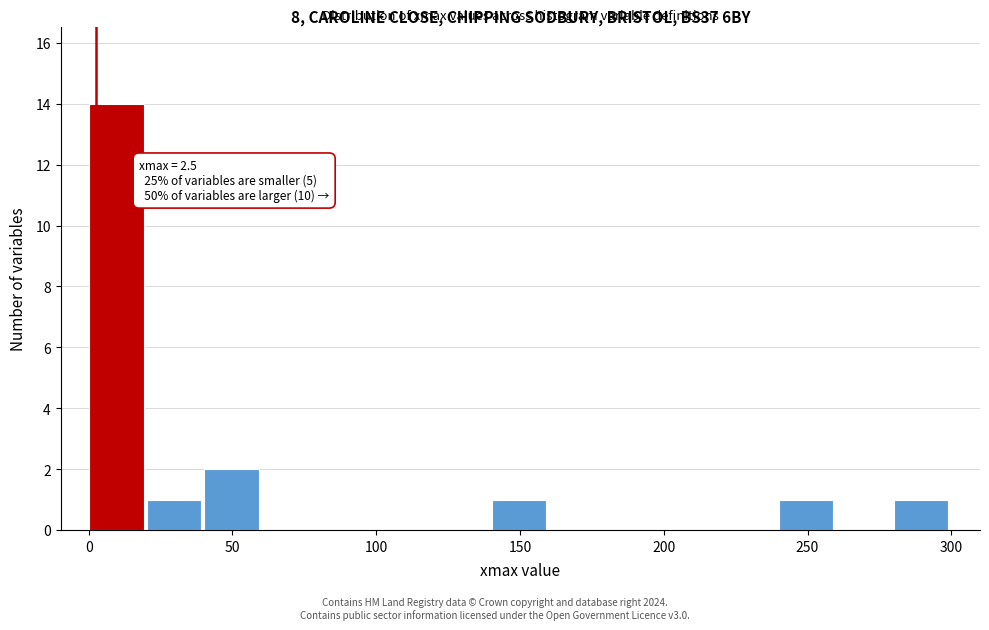

Read against the x-axis, roughly where is the centre of the tallest bar?

10